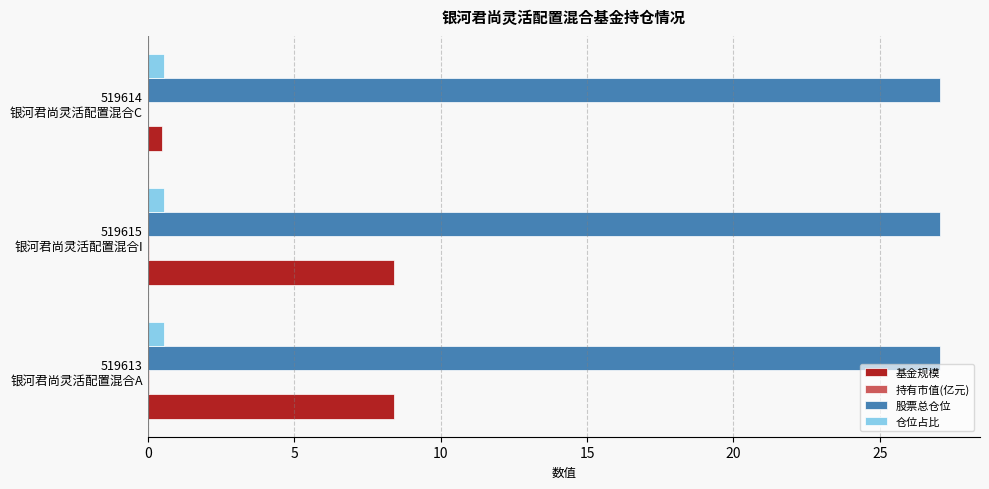

Which series has the largest range (max minus min)?

基金规模